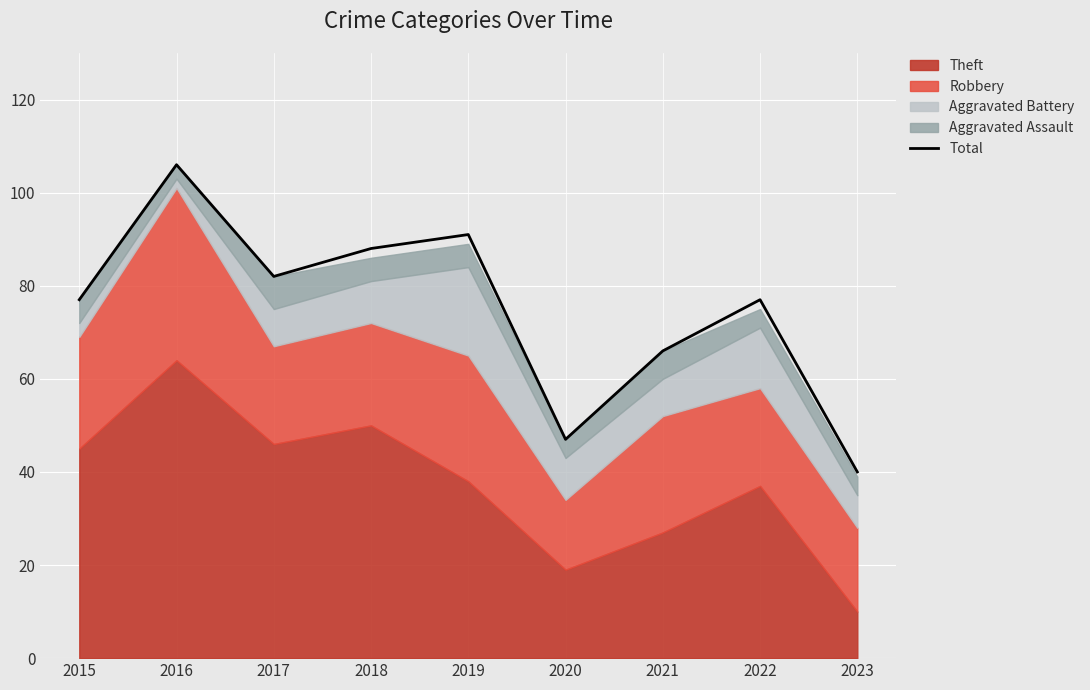

Is it true that the value at 2016 is 188?

False